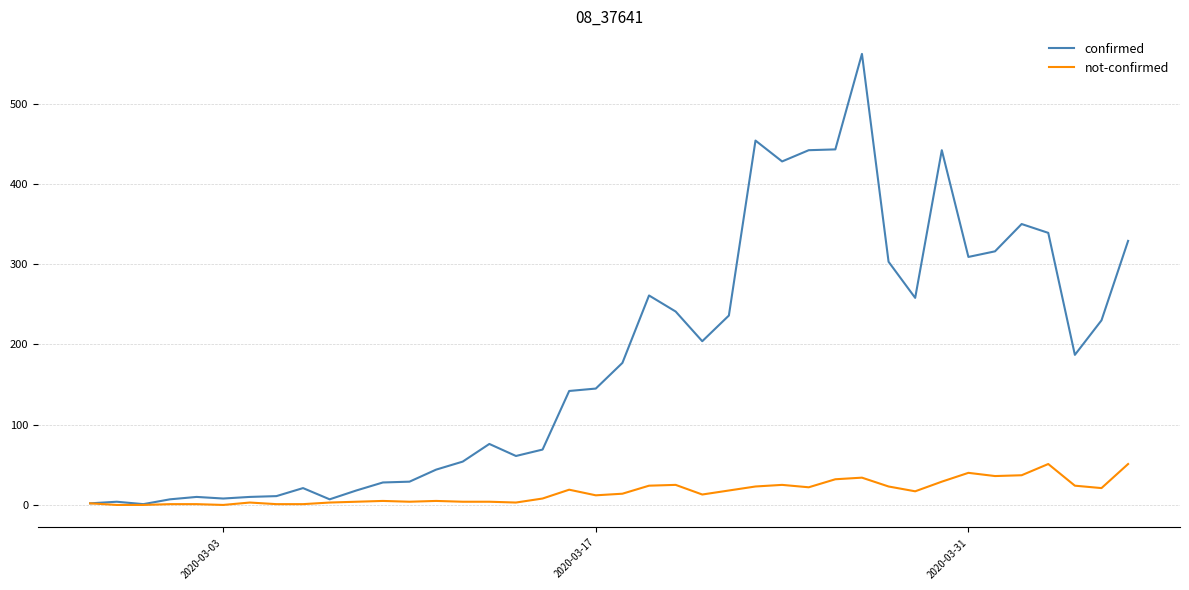

Rank the series by their maximum value, from highest to lowest.

confirmed, not-confirmed